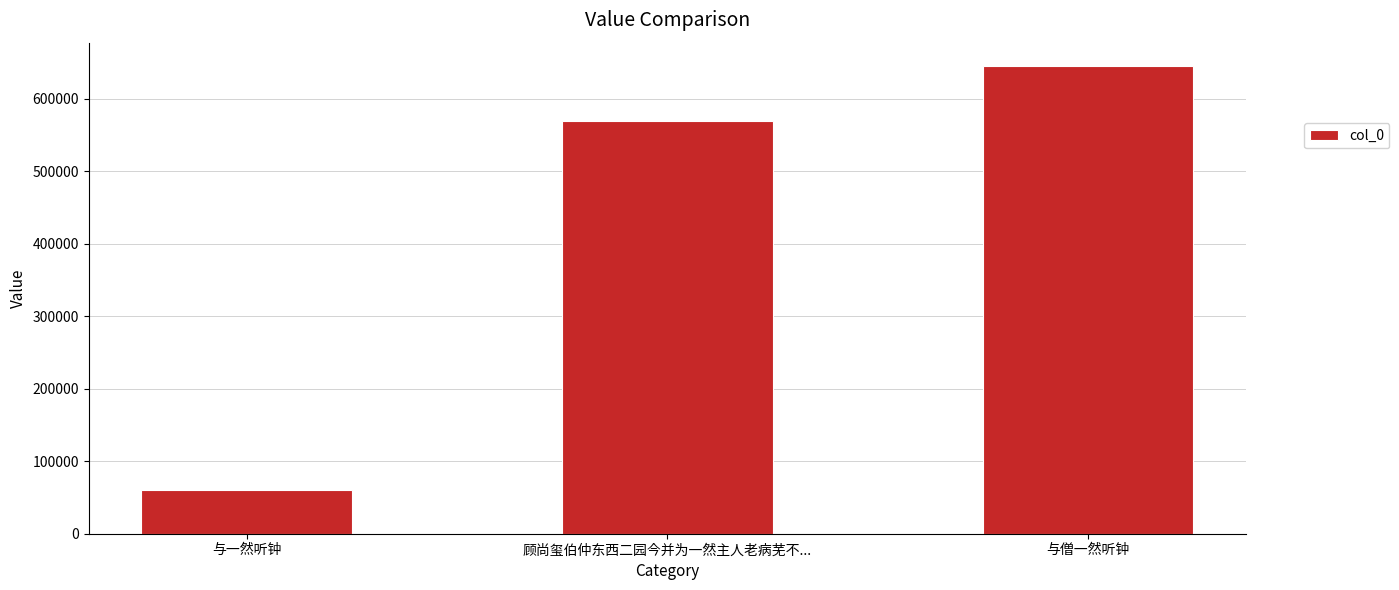

What is the approximate value at 与一然听钟?

60385